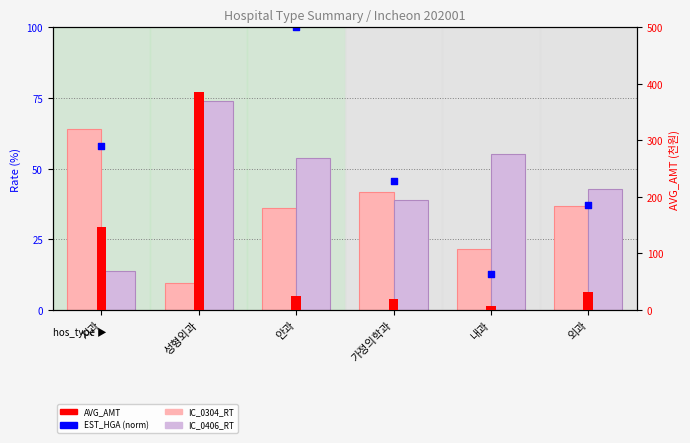

Which series contains the highest Y value?

AVG_AMT (천원)